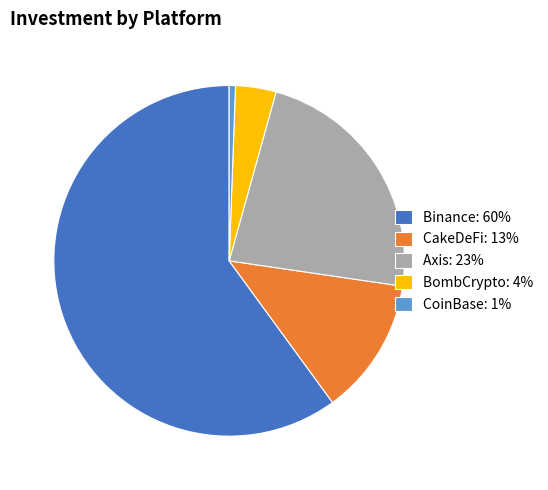

Rank the categories by value from lowest to highest.

CoinBase, BombCrypto, CakeDeFi, Axis, Binance